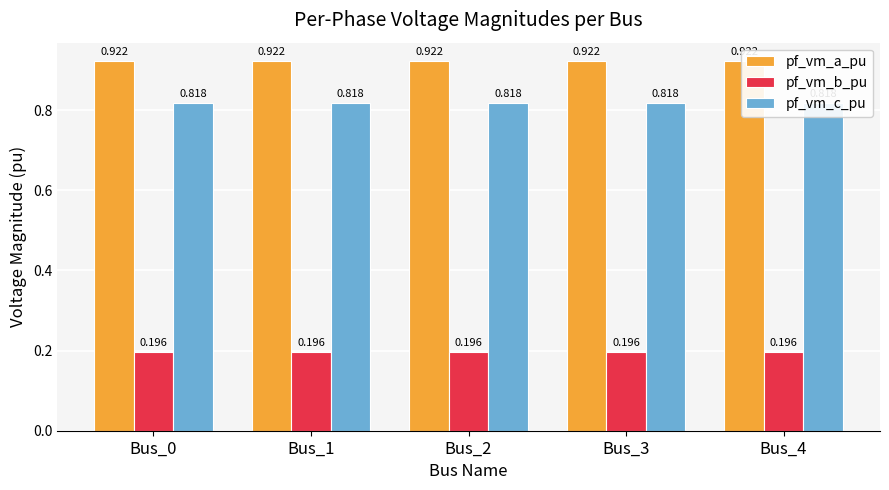

Which series changed the most between Bus_0 and Bus_2?

pf_vm_c_pu